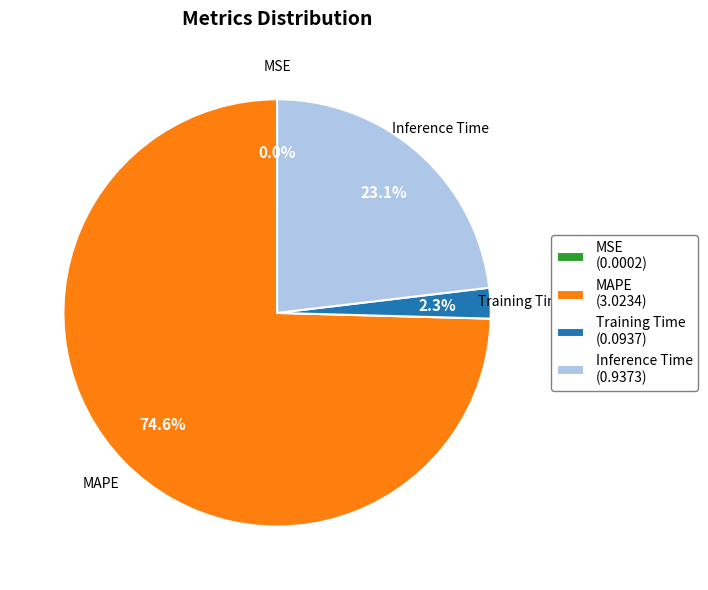

Is there a majority slice in this chart?

Yes